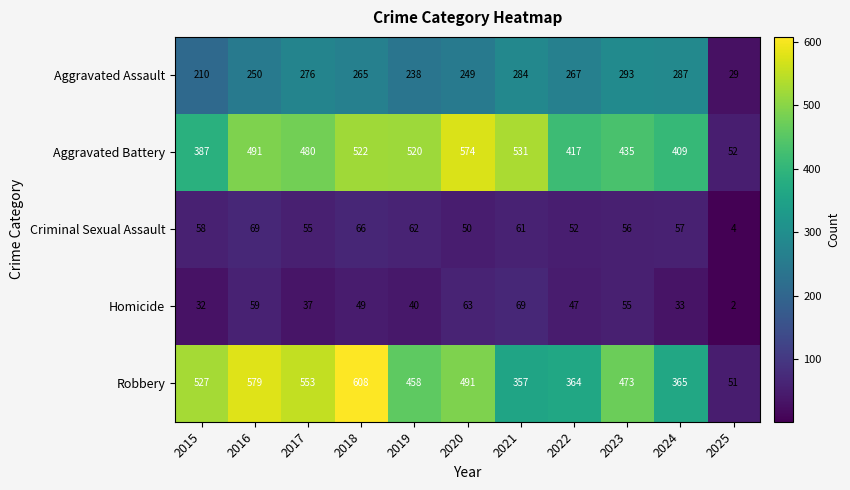

What is the average value of the Homicide series?

44